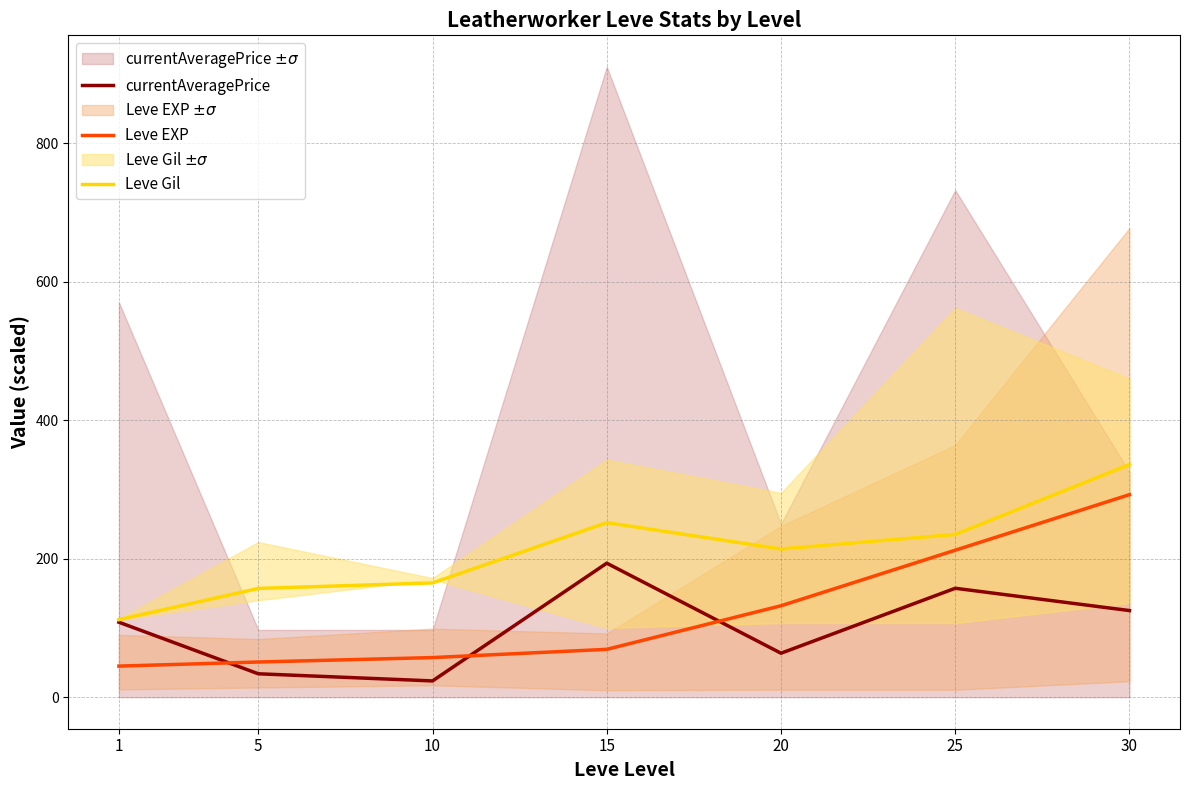

What is the difference between the maximum and minimum values in the Leve EXP series?

247.5